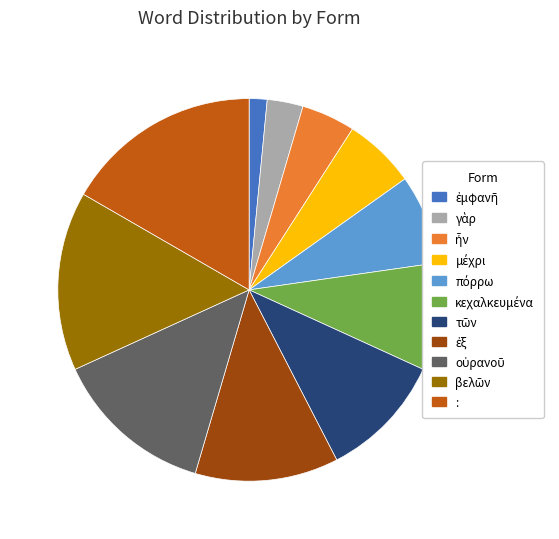

Is there any slice that represents more than half of the pie?

No